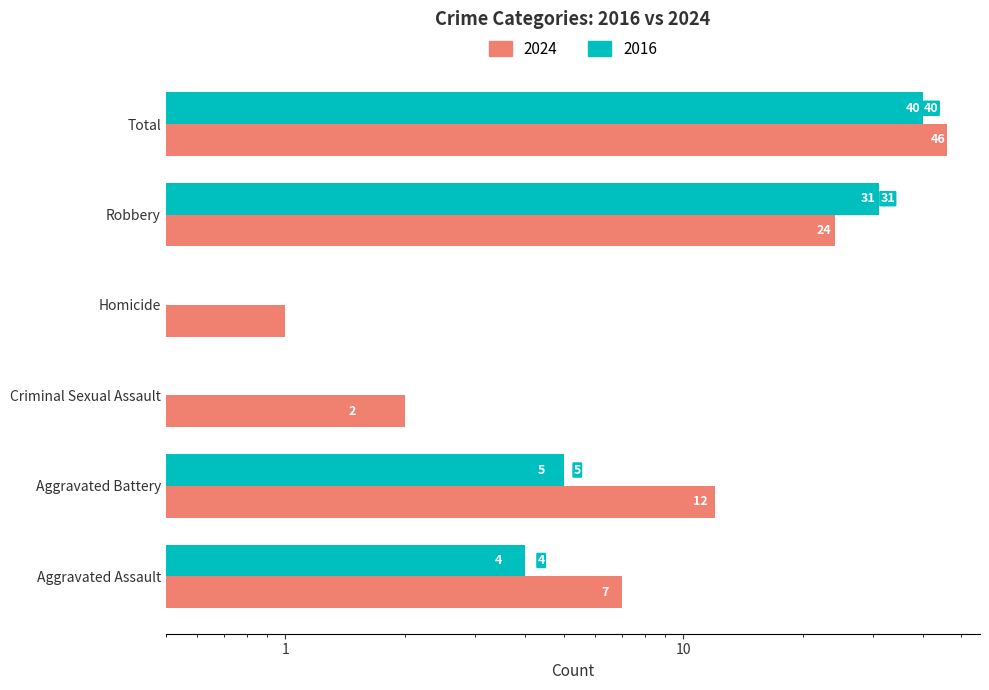

What position from the right is Homicide?

3